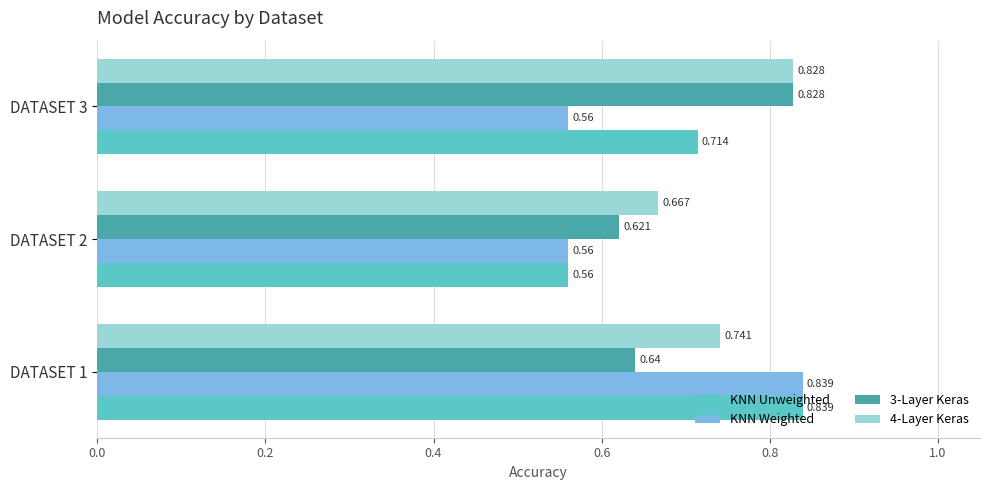

Is the value of KNN Unweighted at DATASET 2 greater than the value of 4-Layer Keras at DATASET 2?

No